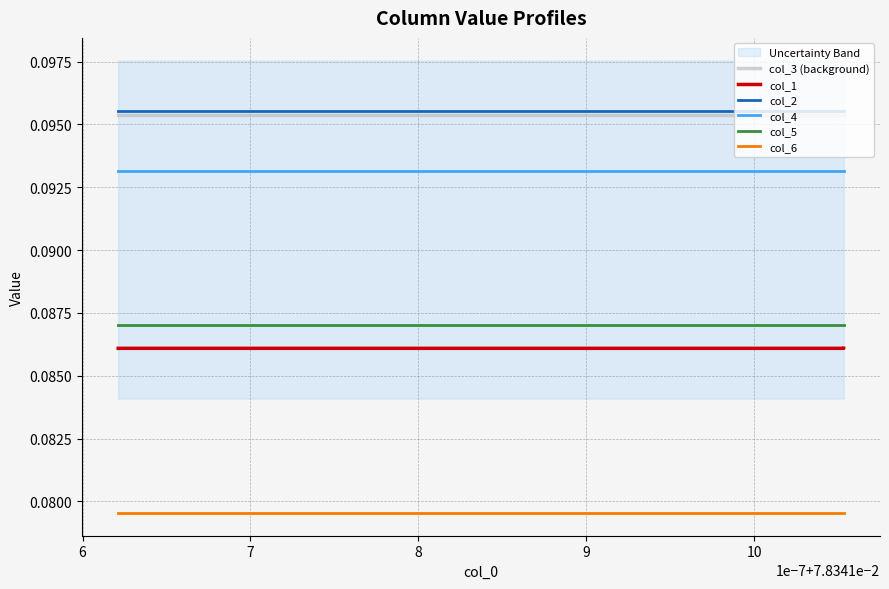

True or false: col_1 and col_6 cross at least once.

False